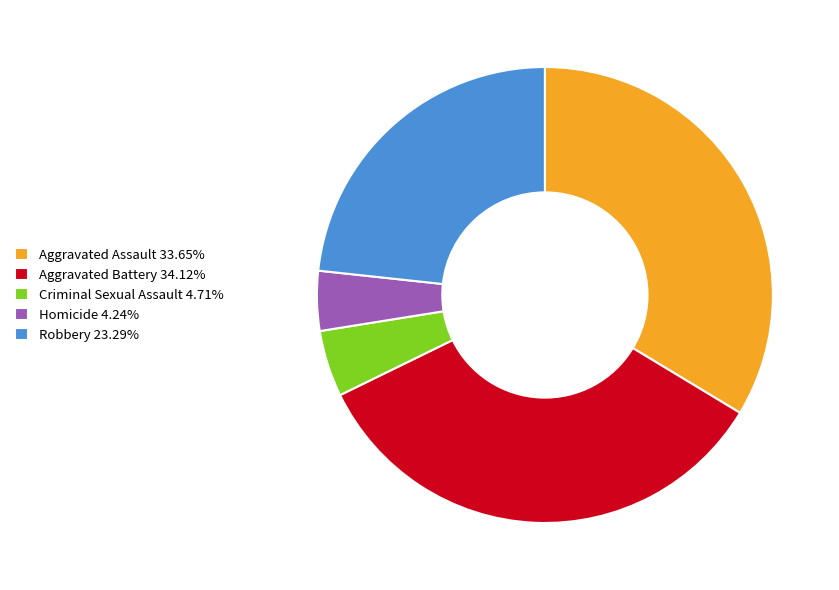

Is there any slice that represents more than half of the pie?

No